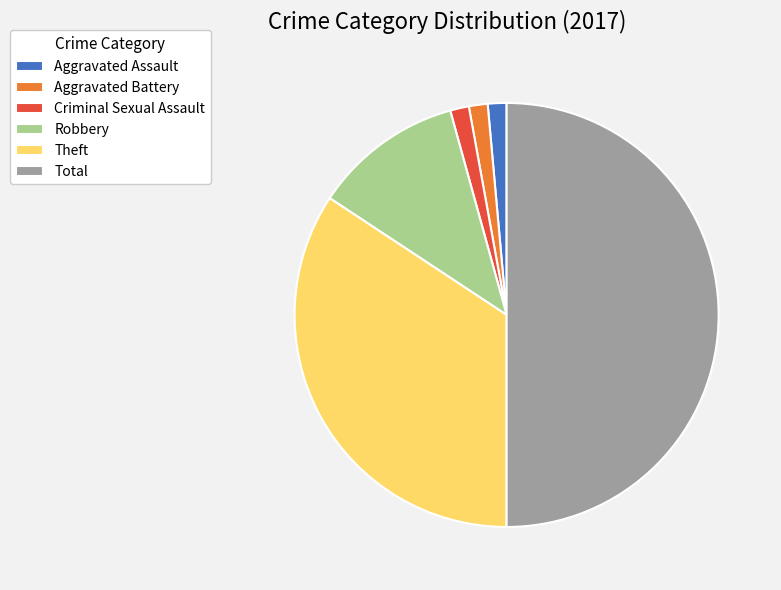

Does Aggravated Assault represent more than half of the total?

No